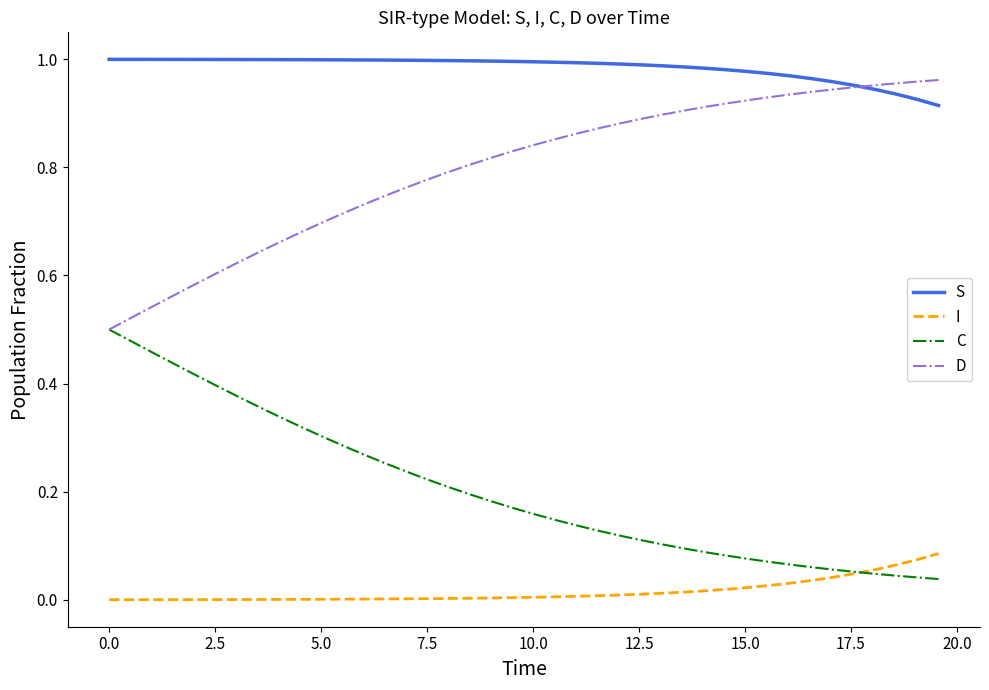

True or false: S and I intersect in this chart.

False